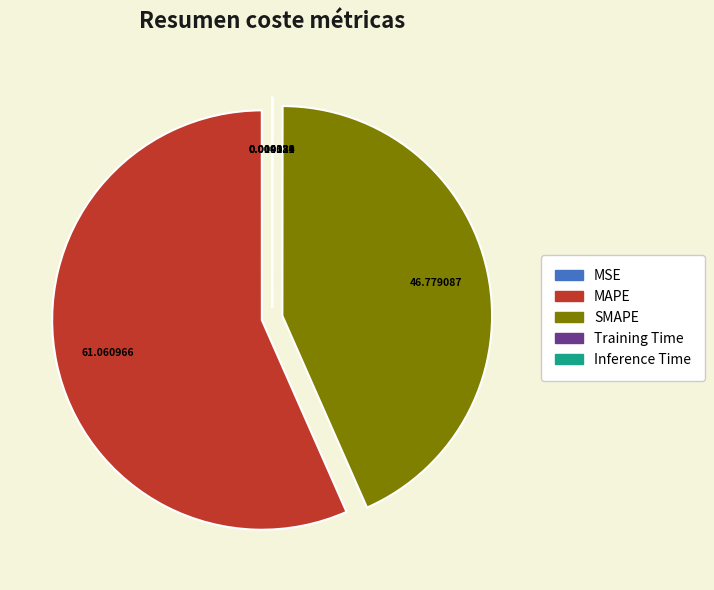

Do SMAPE and MAPE together represent more than half of the pie?

Yes